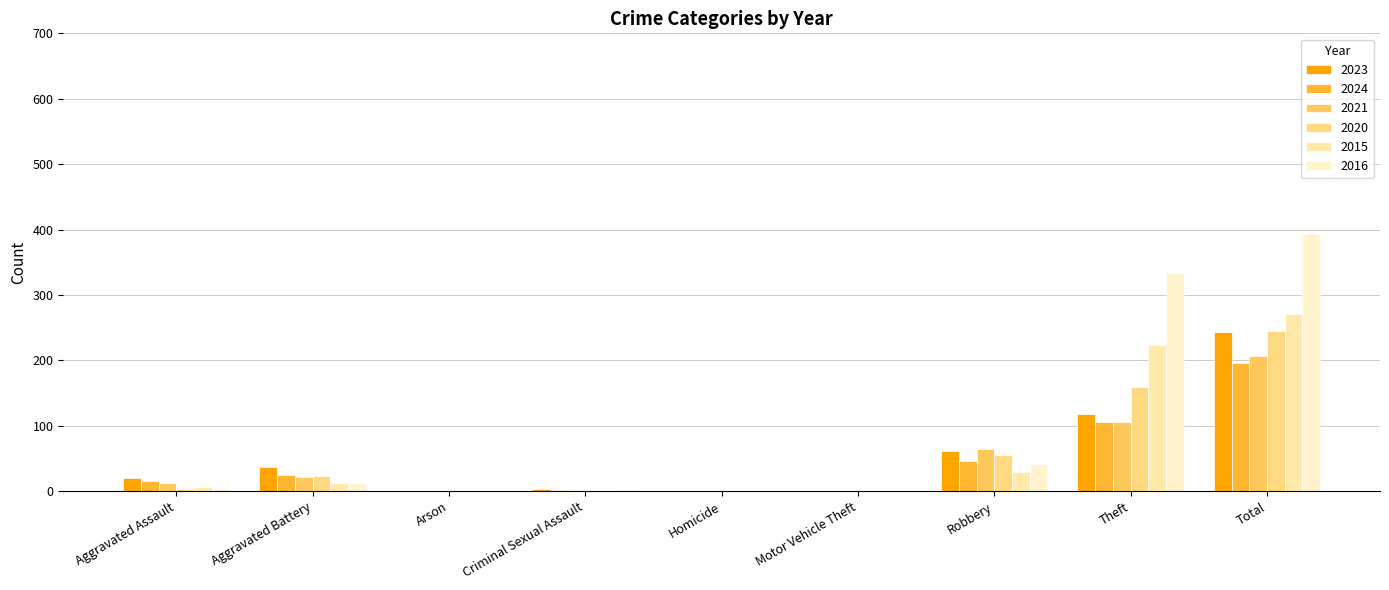

What is the label of the 3rd bar from the left?

Arson